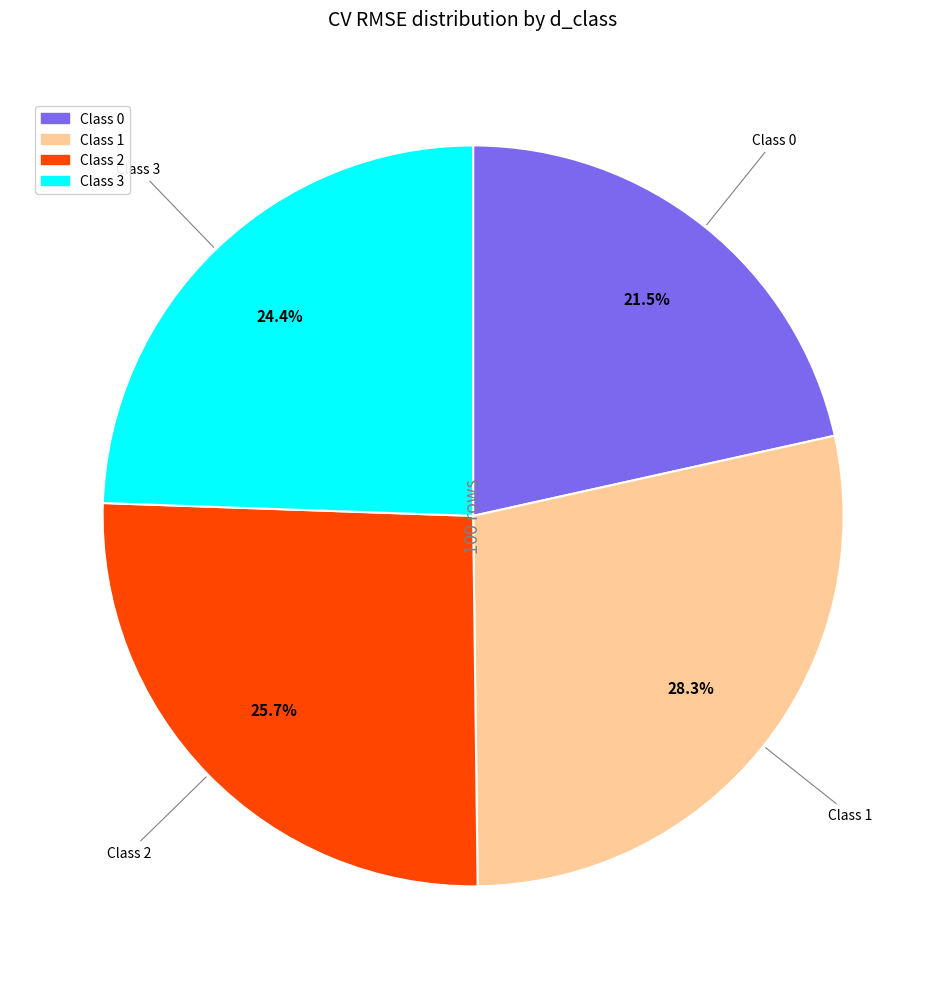

Is it true that Class 2 is 17% of the pie?

False